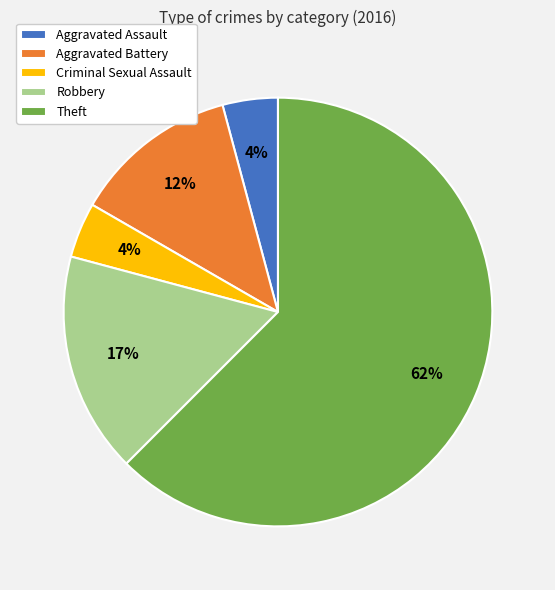

Combined, do Aggravated Assault and Theft account for over 50%?

Yes